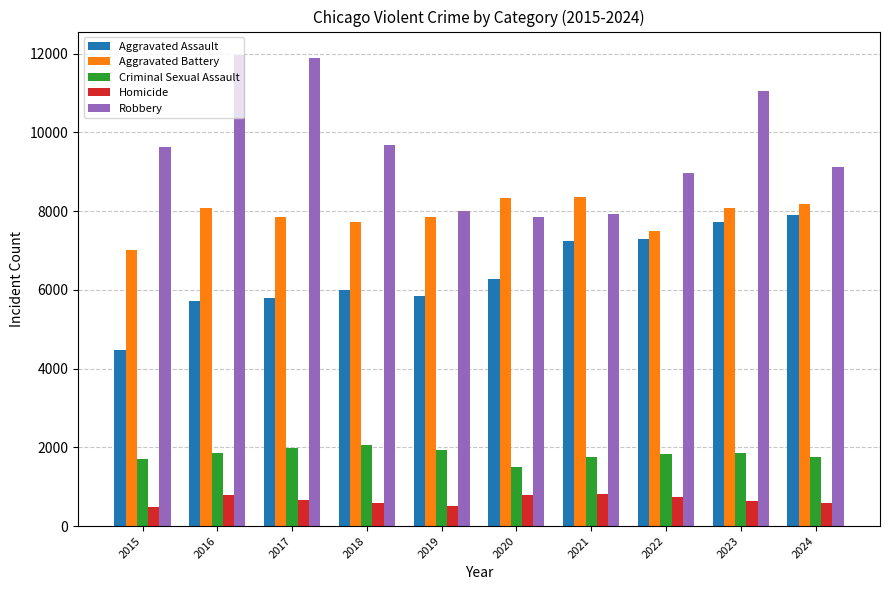

Rank the series at 2017 from highest to lowest value.

Robbery, Aggravated Battery, Aggravated Assault, Criminal Sexual Assault, Homicide